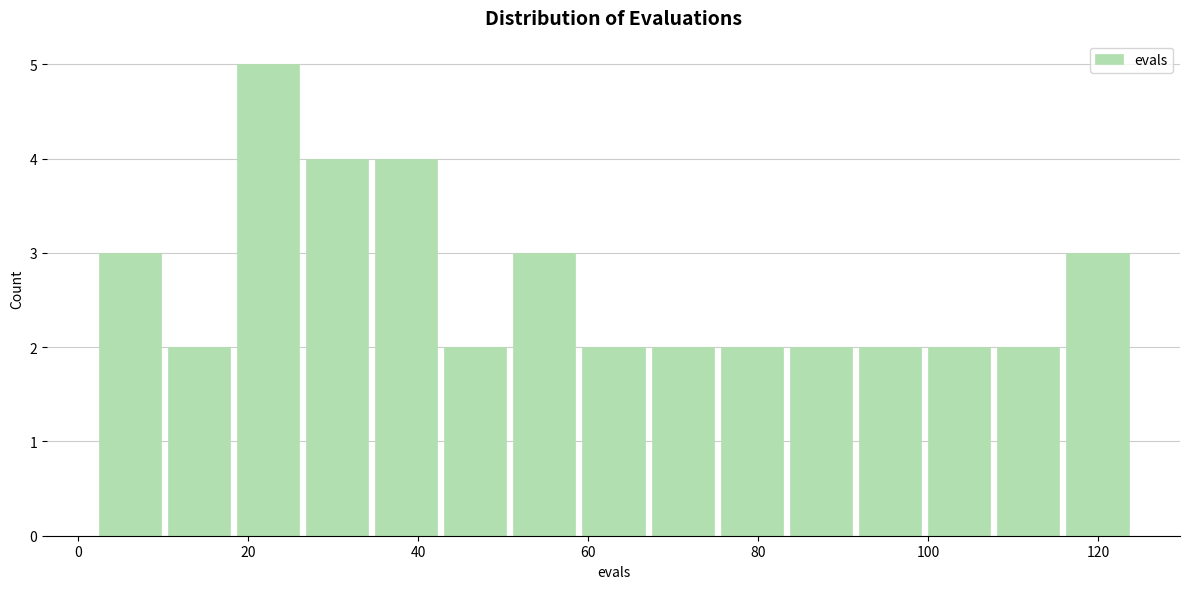

Reading left to right, transcribe this chart: for each bar, give the range it covers on the x-axis and its height. Neither the bar edges nor the heights are printed on the chart, so give them approximately, as read against the axes.

2 to 10: 3
10 to 18: 2
18 to 26: 5
26 to 34: 4
34 to 42: 4
42 to 50: 2
50 to 58: 3
58 to 68: 2
68 to 76: 2
76 to 84: 2
84 to 92: 2
92 to 100: 2
100 to 108: 2
108 to 116: 2
116 to 124: 3